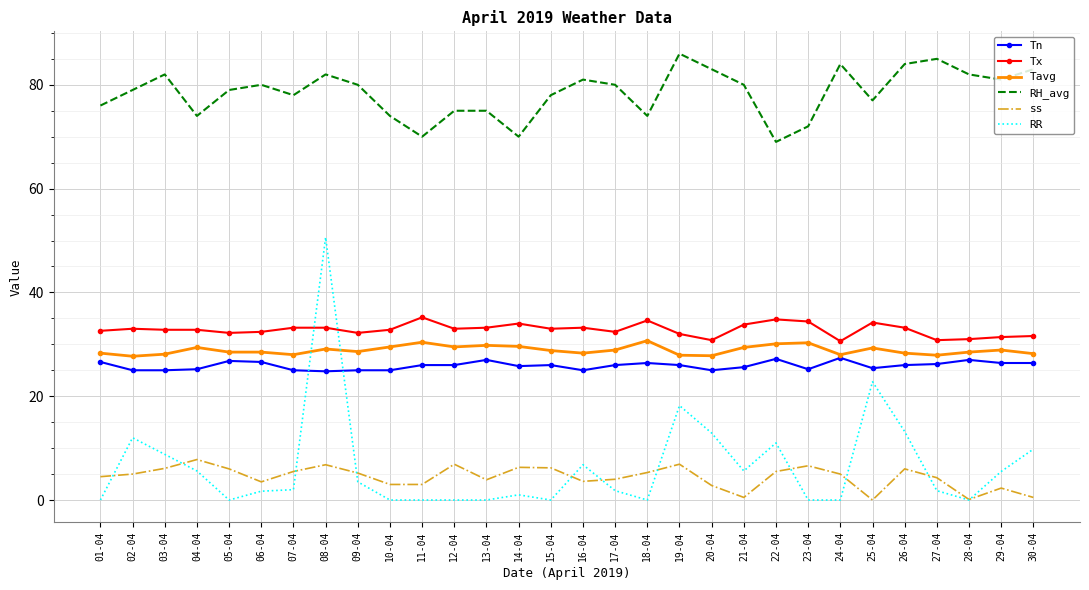

What is the maximum value for Tx?

35.2